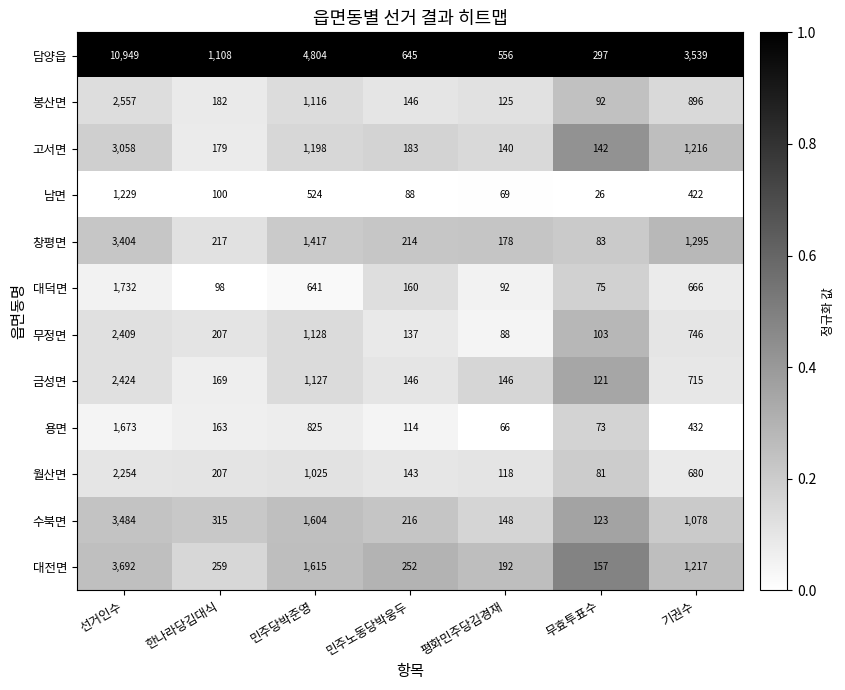

The 남면 series shows 146 at 한나라당김대식. True or false?

False